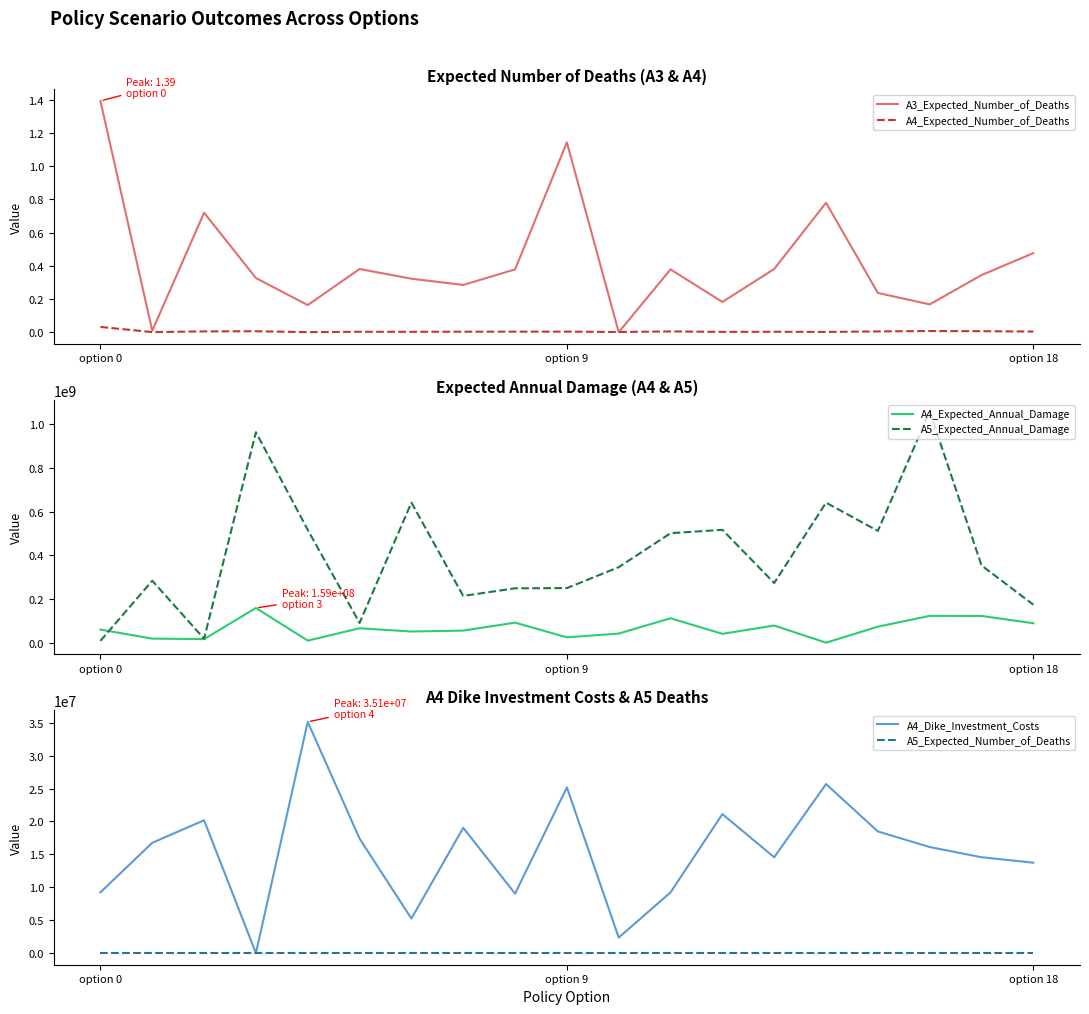

At which label does A4_Expected_Number_of_Deaths reach its minimum?

4